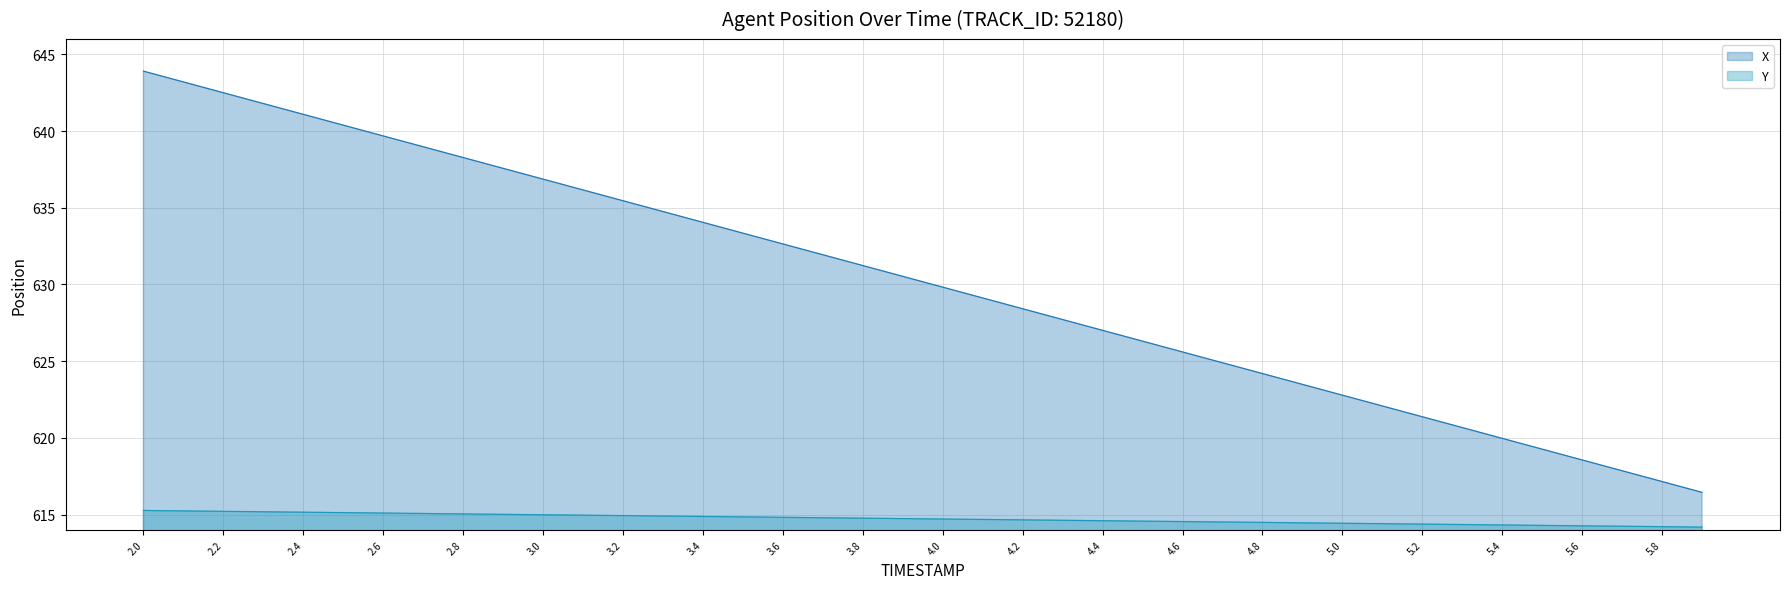

What is the difference between the second highest and second lowest values in the Y series?

1.0